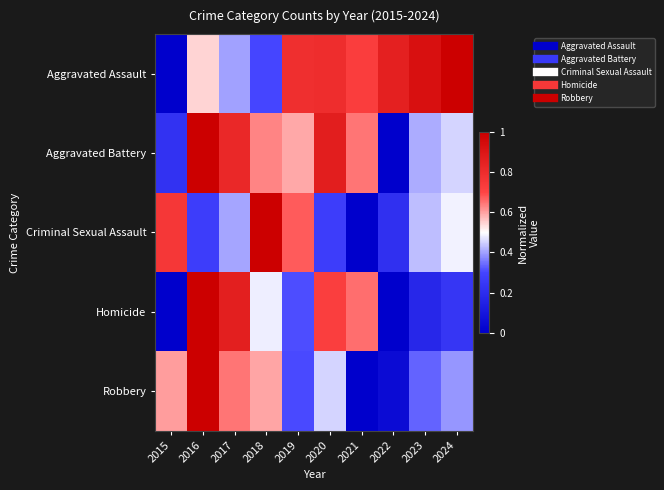

At how many categories does at least one series exceed 0?

10